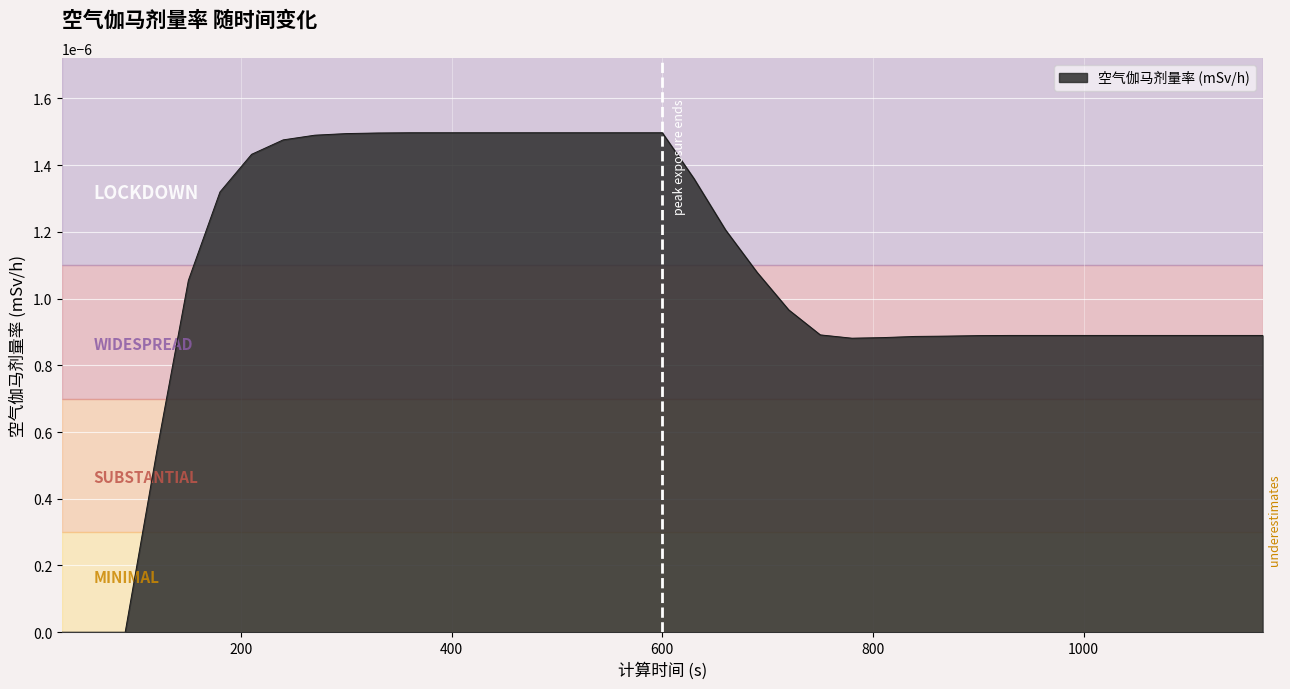

List the labels in order of value, largest first.

360, 390, 420, 450, 480, 510, 540, 570, 600, 330, 300, 270, 240, 210, 630, 180, 660, 690, 150, 720, 750, 930, 960, 990, 1020, 1050, 1080, 1110, 1140, 1170, 900, 870, 840, 810, 780, 120, 30, 60, 90